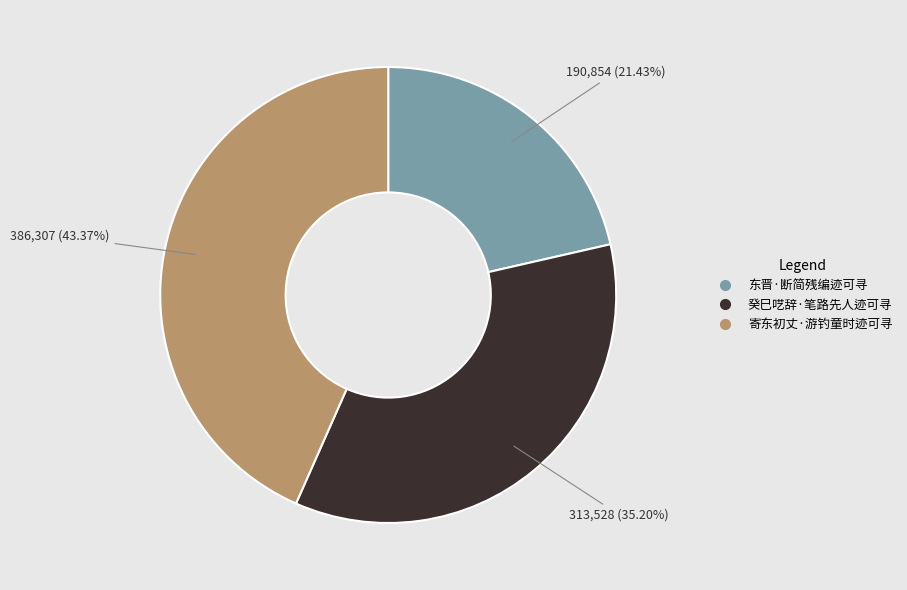

How many slices are in this pie chart?

3